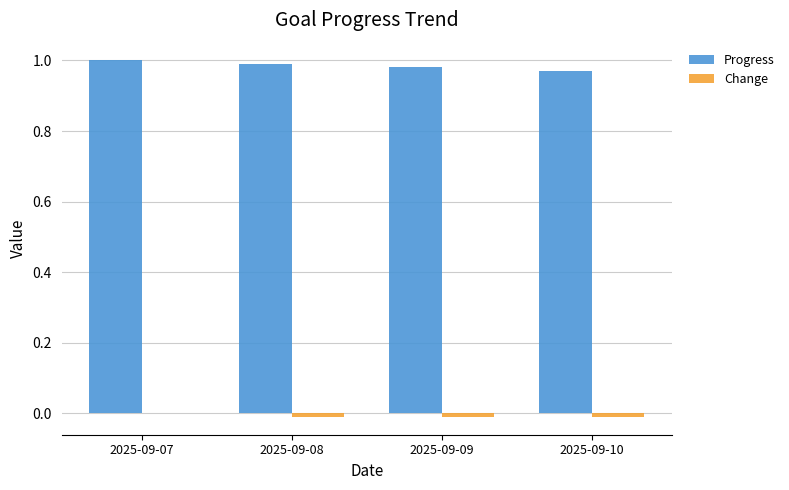

Which series has the largest range (max minus min)?

Progress